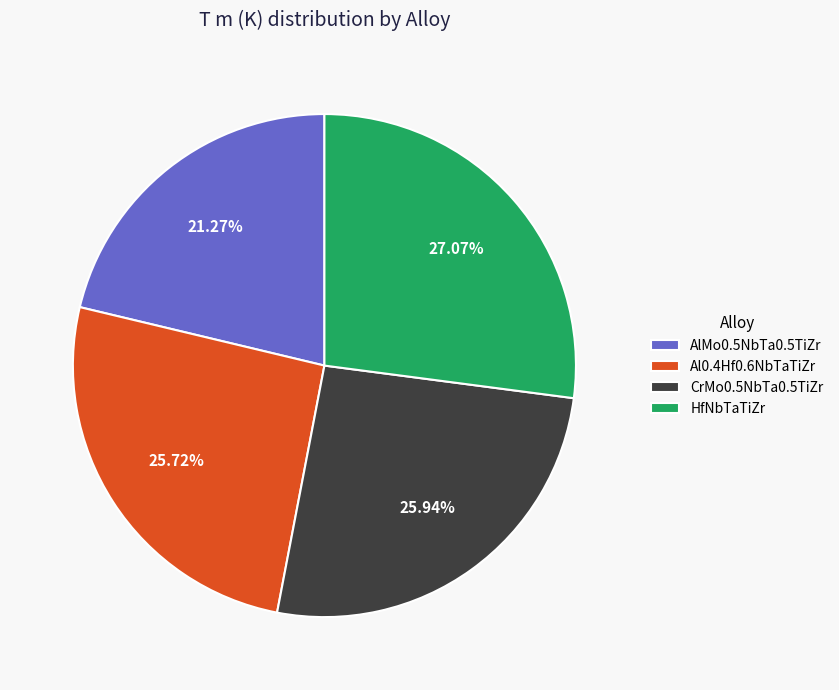

To the nearest percent, what is the difference between the HfNbTaTiZr and Al0.4Hf0.6NbTaTiZr slice percentages?

1%